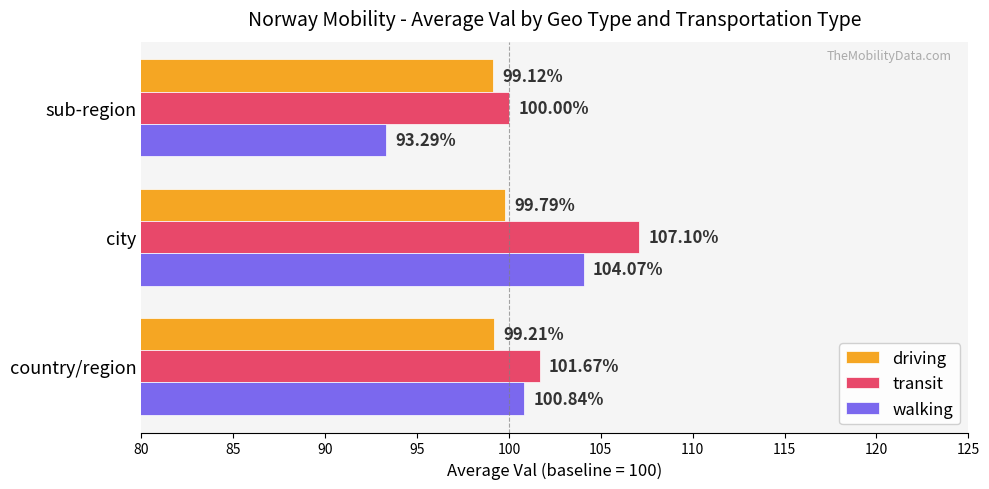

List the series in order of their peak value, highest first.

transit, walking, driving